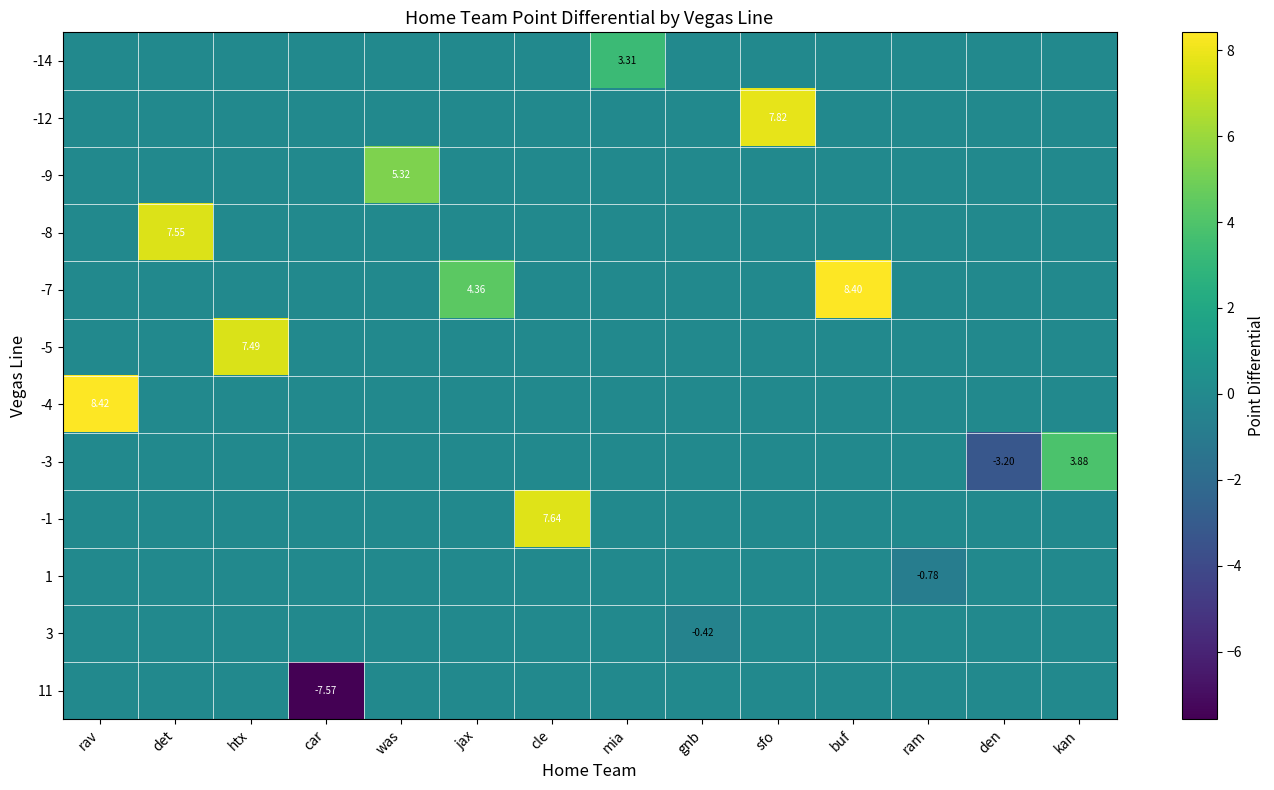

What is the difference between the maximum and minimum values in the row_1 series?

7.8